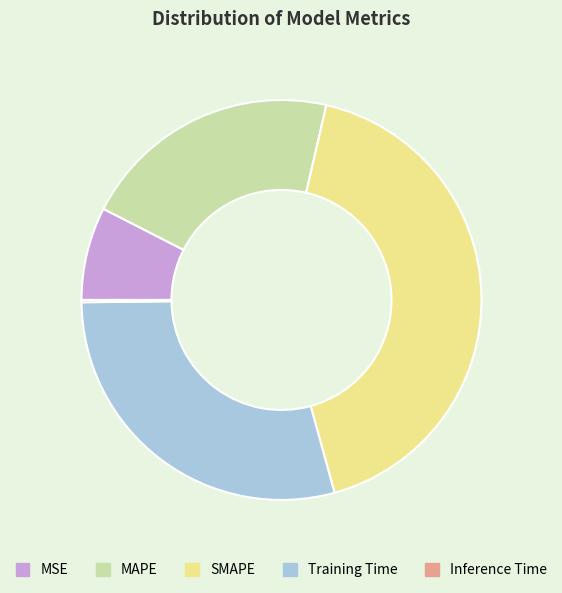

True or false: MSE accounts for 8% of the total.

True